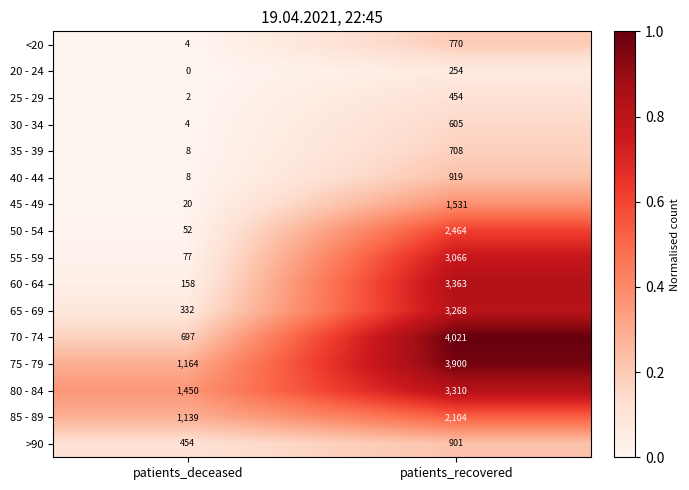

At how many categories does at least one series exceed 0?

2